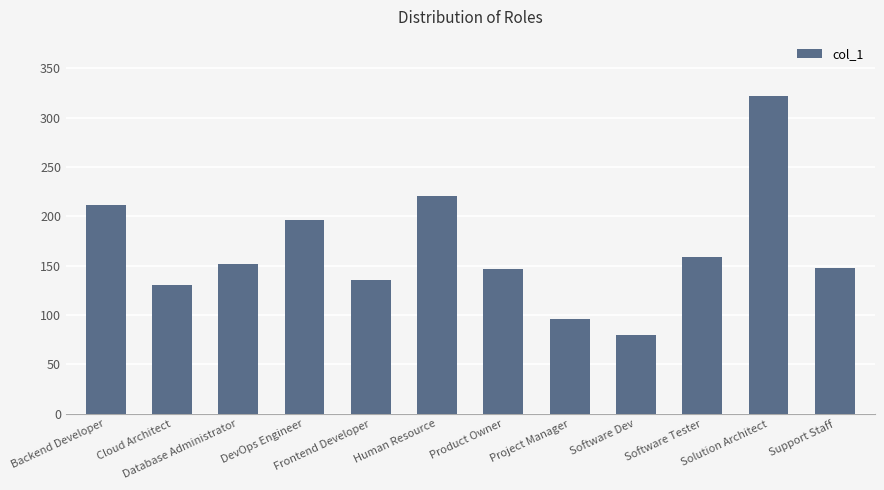

What value does the data have at Frontend Developer?

136